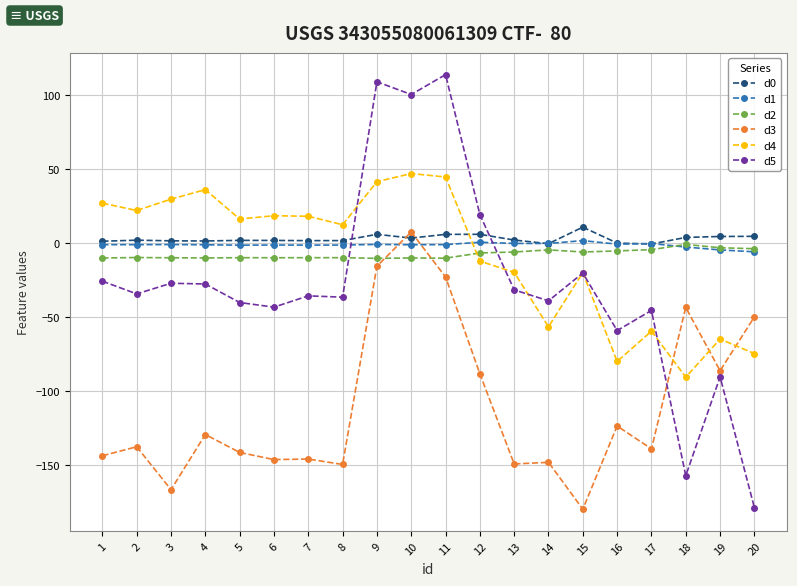

What is the value of the d3 point at the 16th from the left?

-123.6